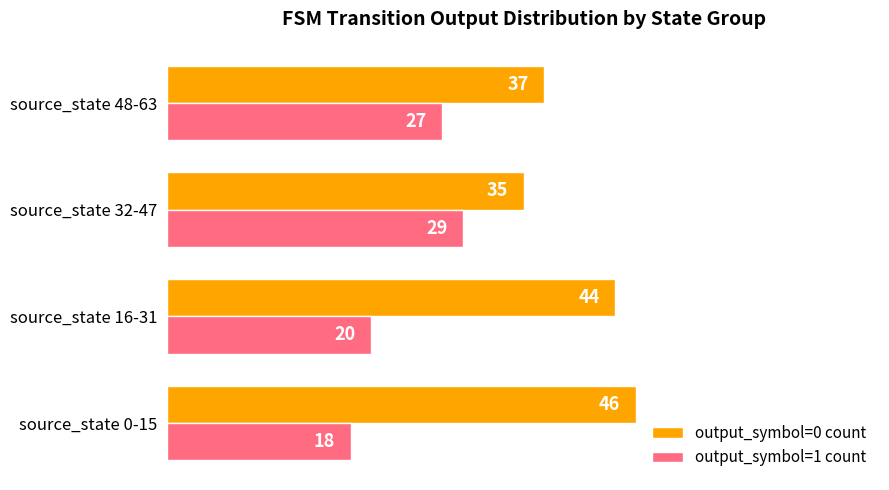

What is the difference between the maximum and minimum values in the output_symbol=0 count series?

11